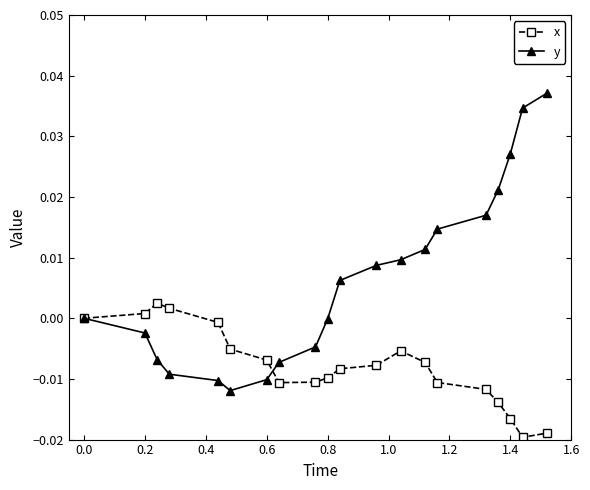

How many categories are shown in the chart?

20